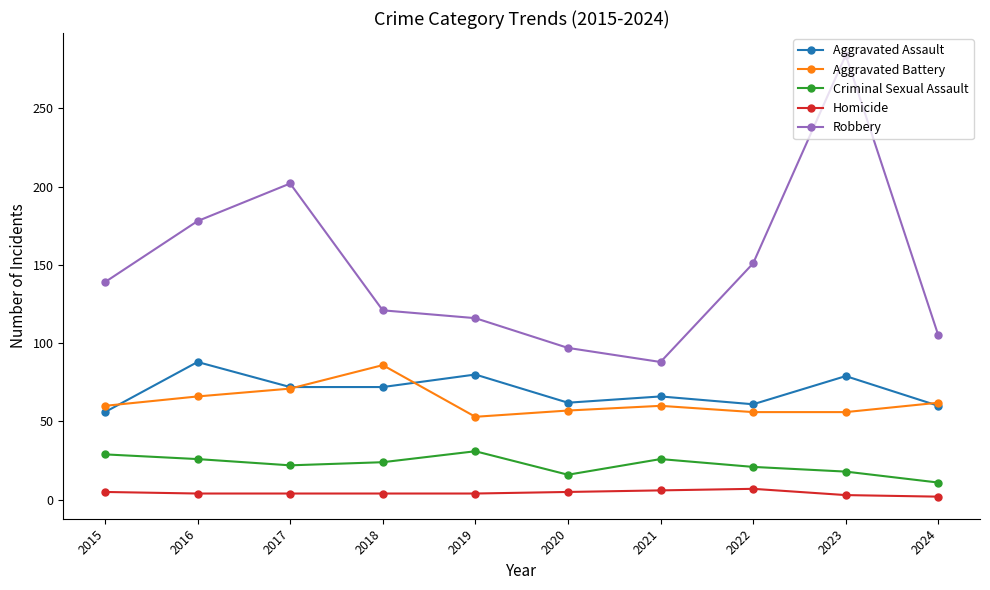

Between which two adjacent categories do Aggravated Battery and Aggravated Assault first intersect?

2015 and 2016